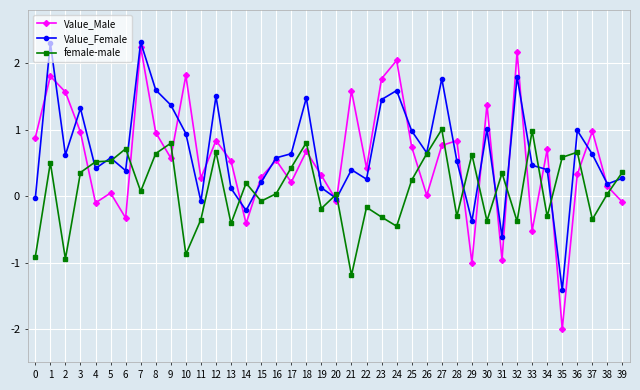

The Value_Female series shows 1.8 at 32. True or false?

True